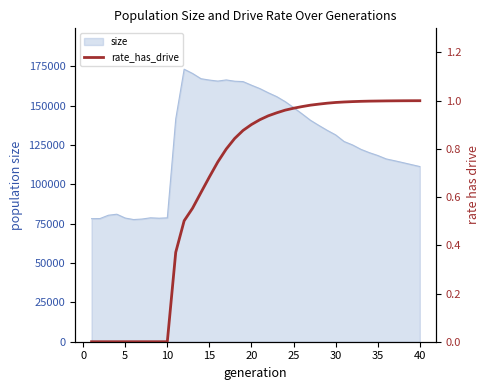

How many values exceed 0?

30